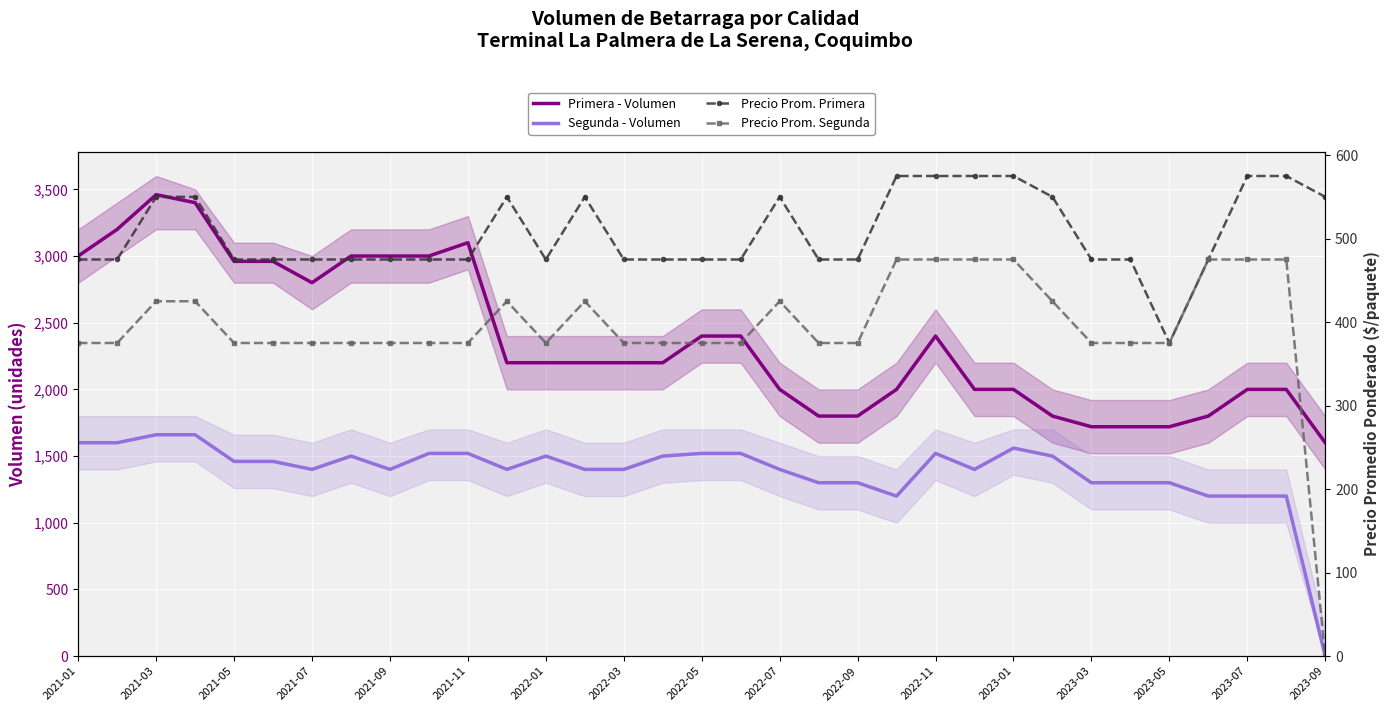

Rank the series by their maximum value, from highest to lowest.

Primera - Volumen, Segunda - Volumen, Precio Prom. Primera, Precio Prom. Segunda